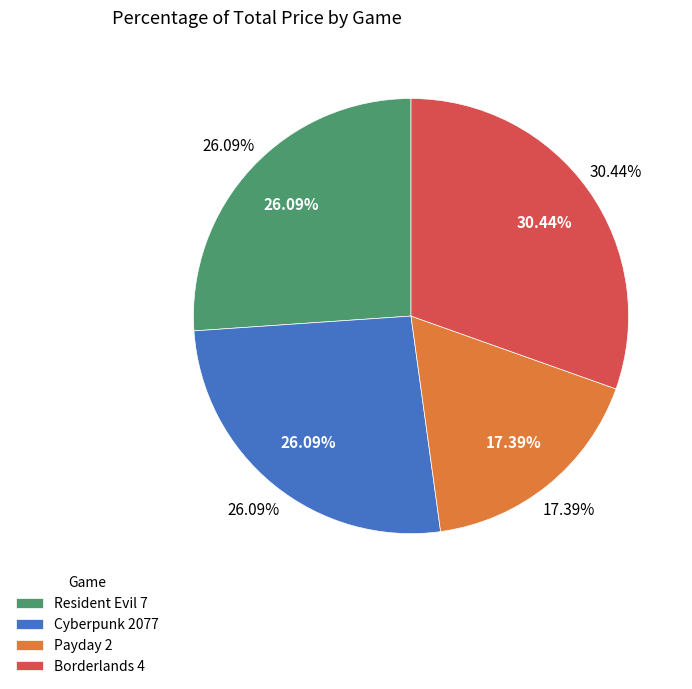

Combined, what portion of the pie is Borderlands 4 and Resident Evil 7?

56.5%